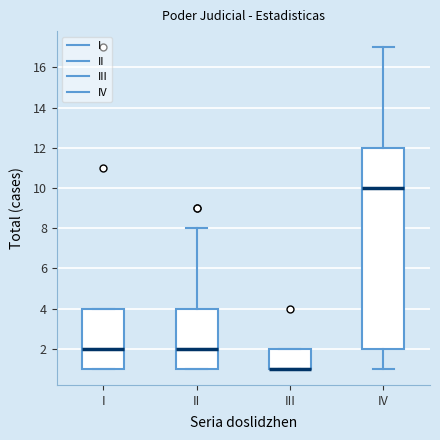

Which box is the tallest, from its lower edge to its upper edge?

IV